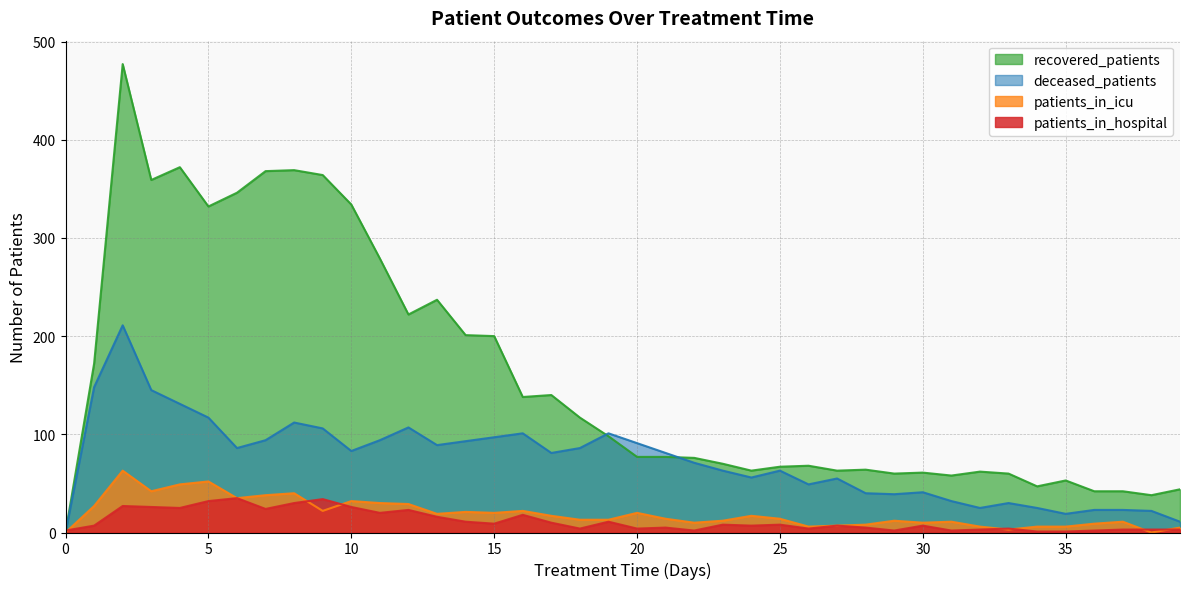

True or false: patients_in_icu has a value of 10 at 35.

False